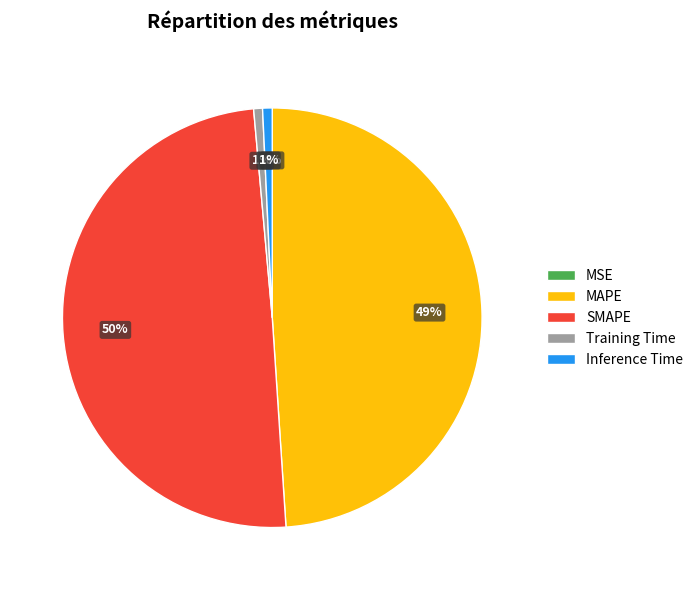

Which category has the biggest portion of the pie?

SMAPE